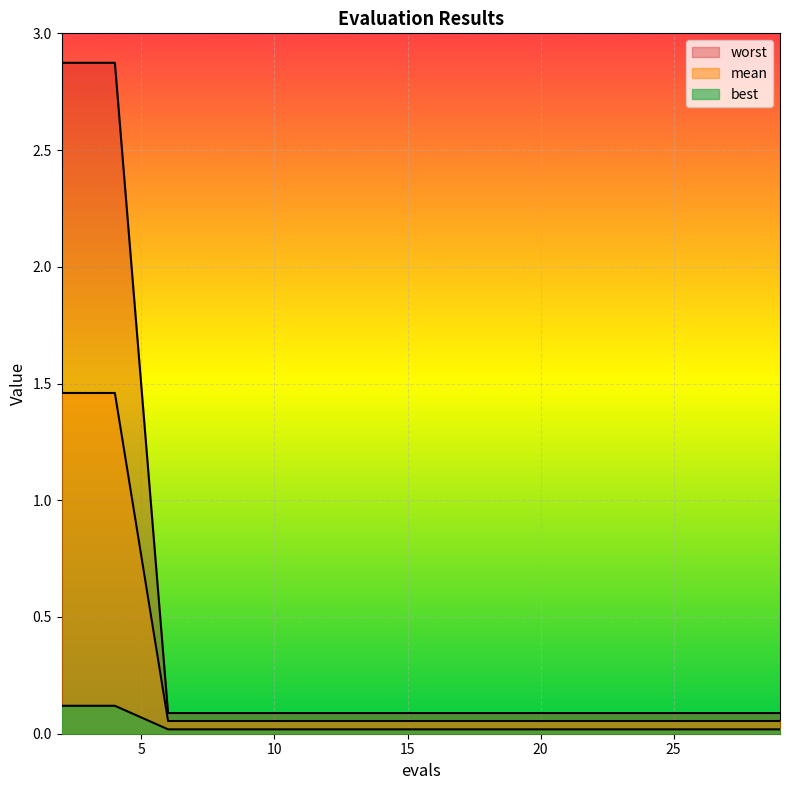

Does the chart display data point markers on the line(s)?

No